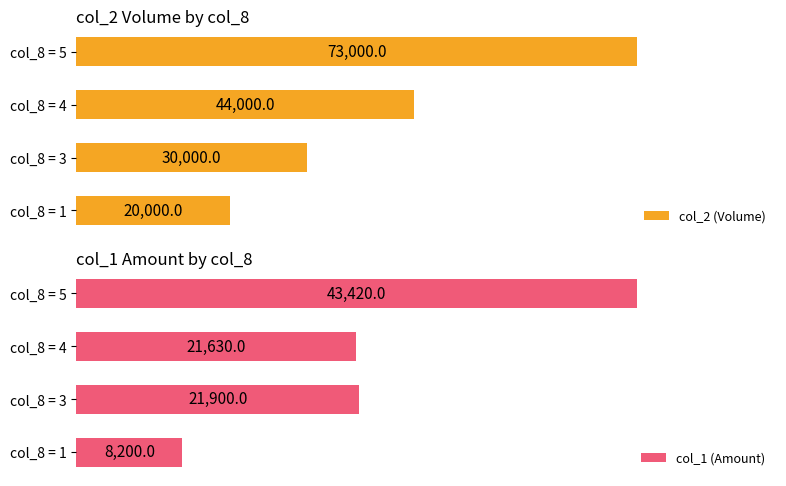

At how many categories does at least one series exceed 32398?

2